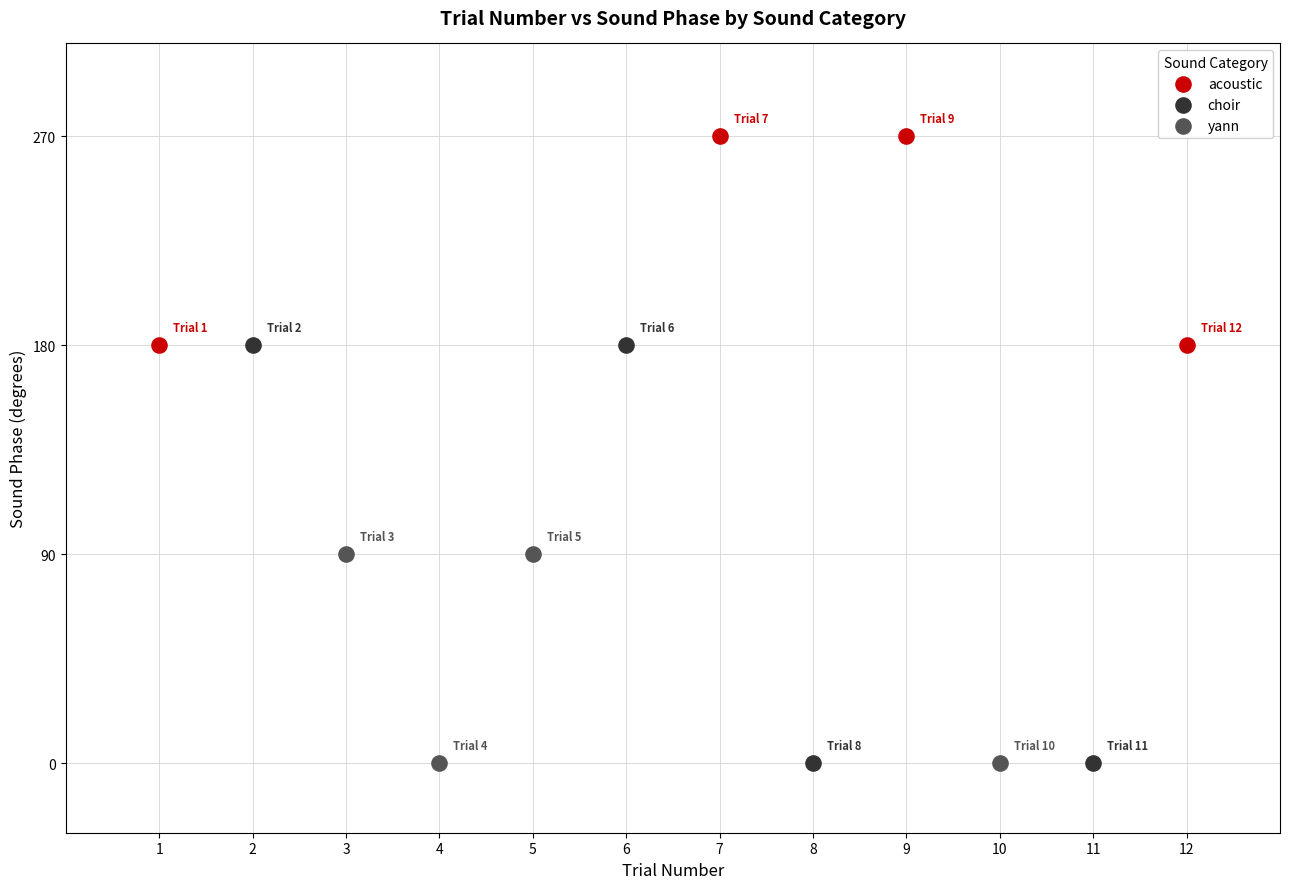

Which series has the widest spread of Y values?

choir